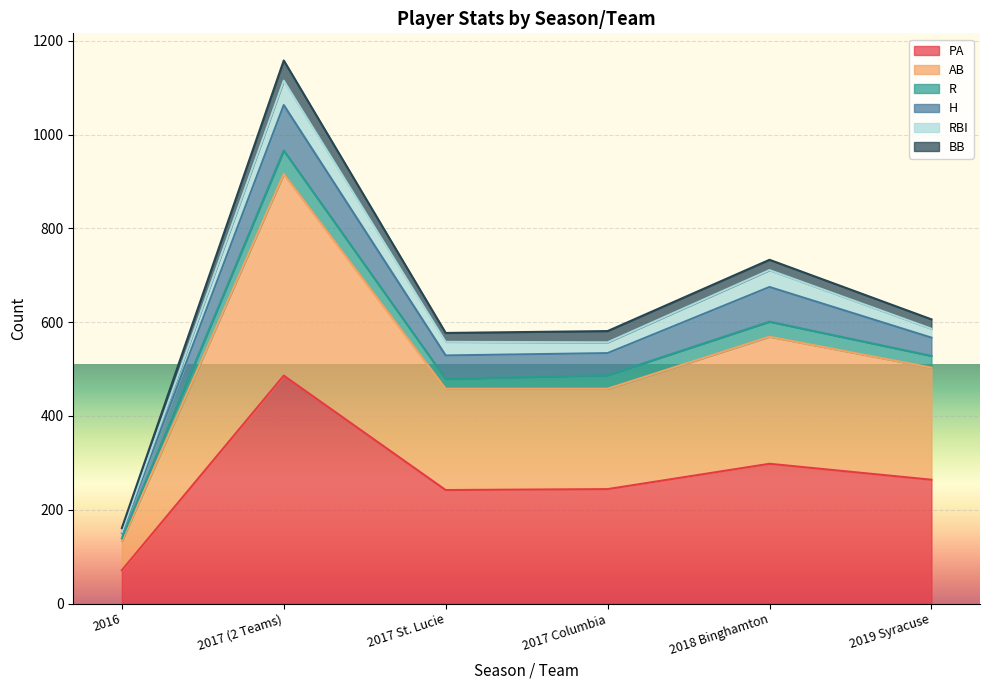

Between 2017 (2 Teams) and 2018 Binghamton, which is larger?

2017 (2 Teams)